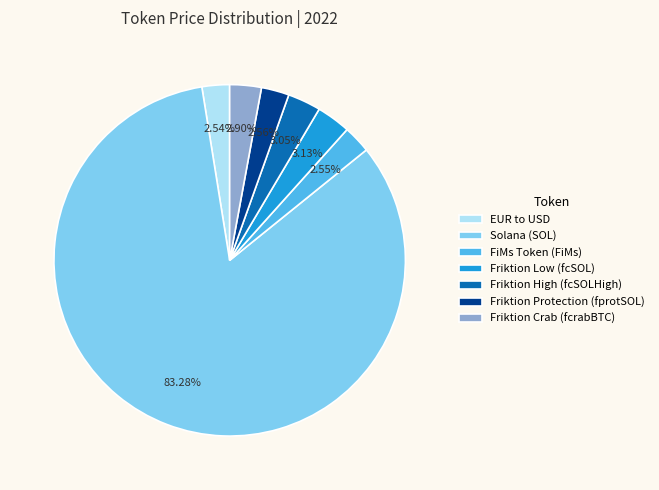

To the nearest percent, what is the average slice percentage?

14%